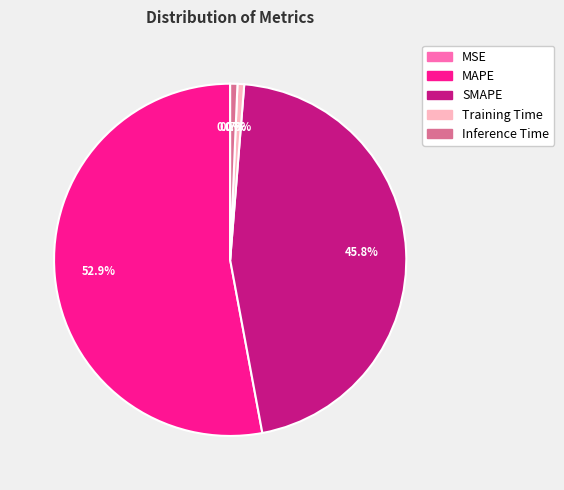

What is the largest slice in the pie chart?

MAPE